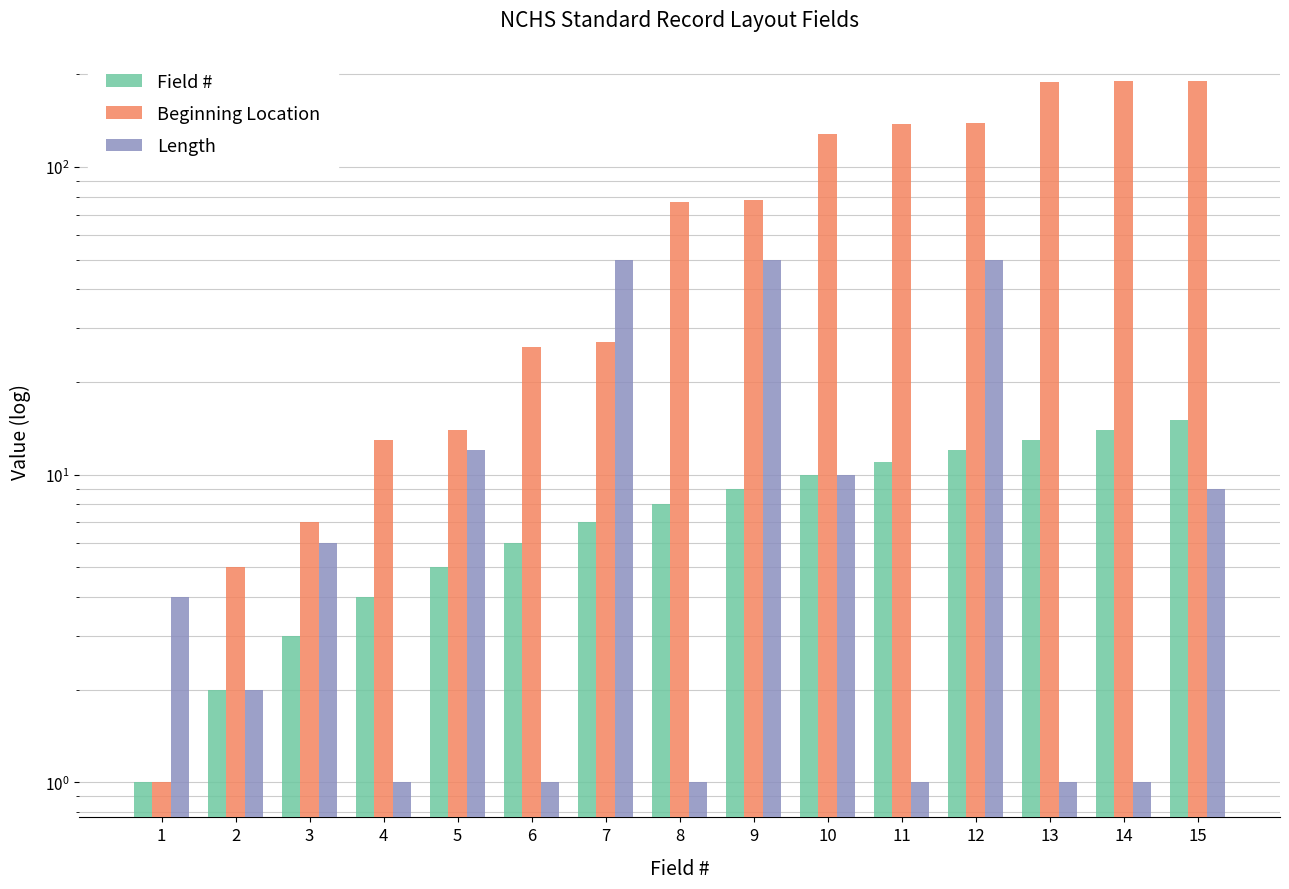

Is the value of Beginning Location at 10 greater than the value of Field # at 14?

Yes